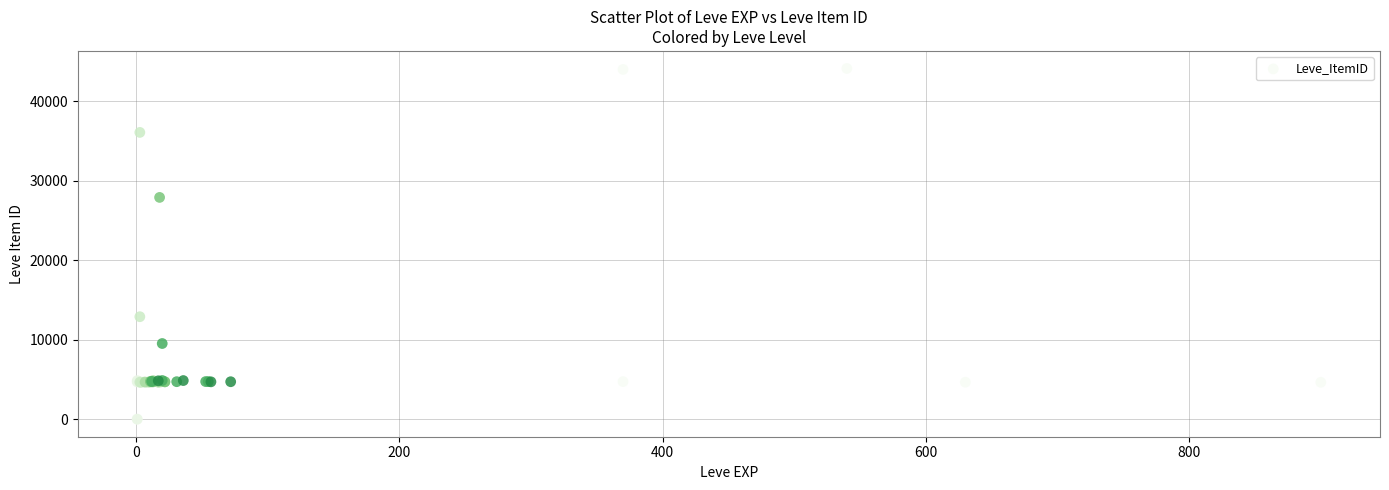

What Y value in the scatter plot is closest to 22048?

27884